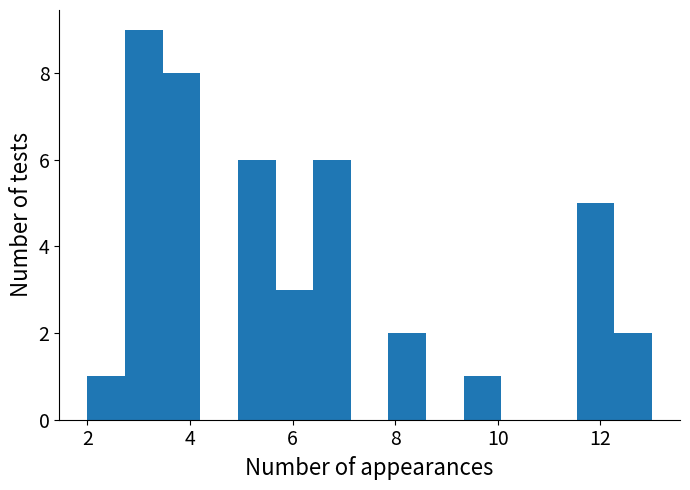

Around what value on the x-axis is the tallest bar? Give the approximate position of its centre, as read against the axis.

3.2